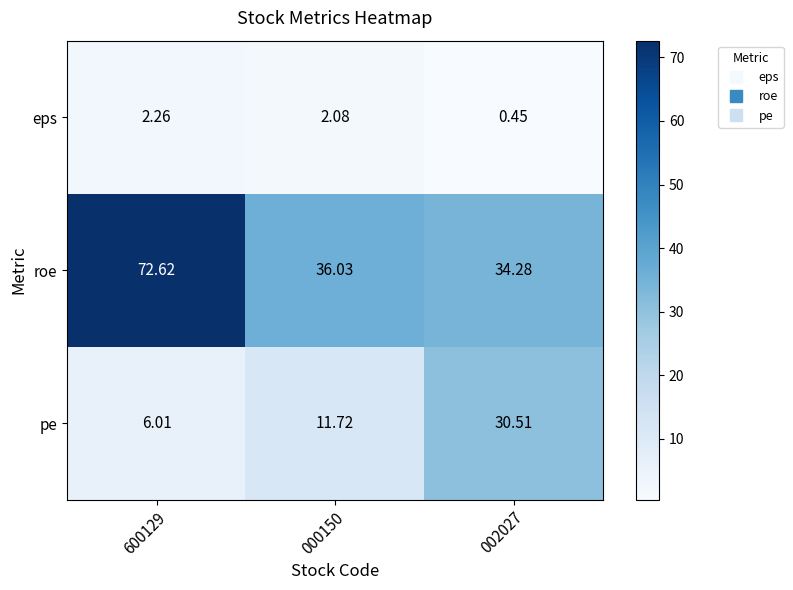

List the series in order of their overall mean, highest first.

roe, pe, eps